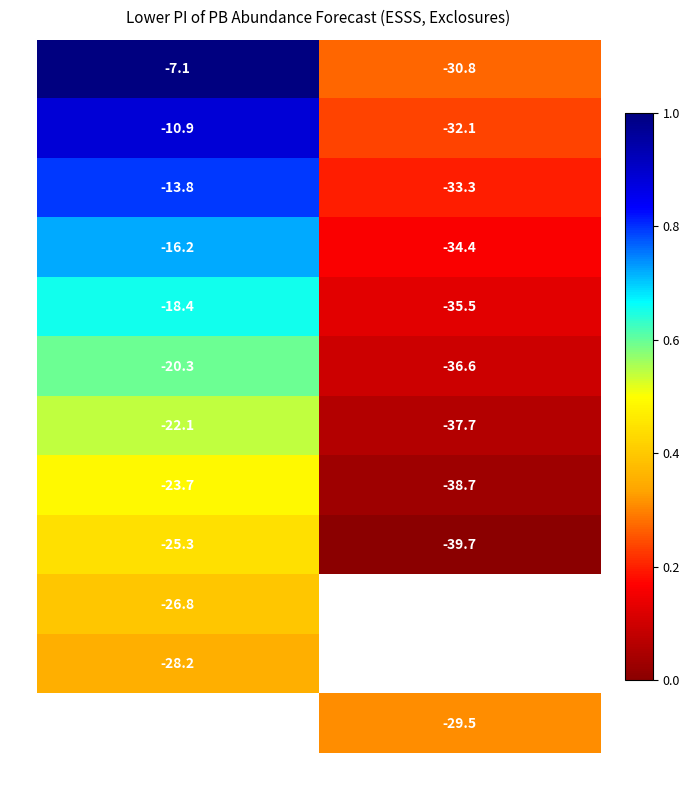

Is it true that Mar equals -32.1 at 2021?

True